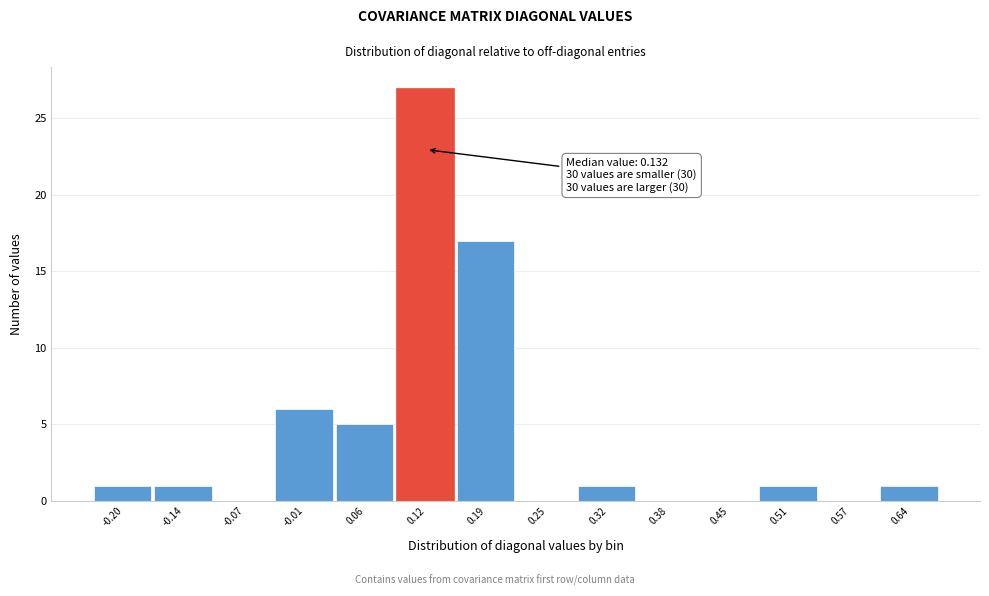

Which range on the x-axis has the tallest bar?

0.09 to 0.15